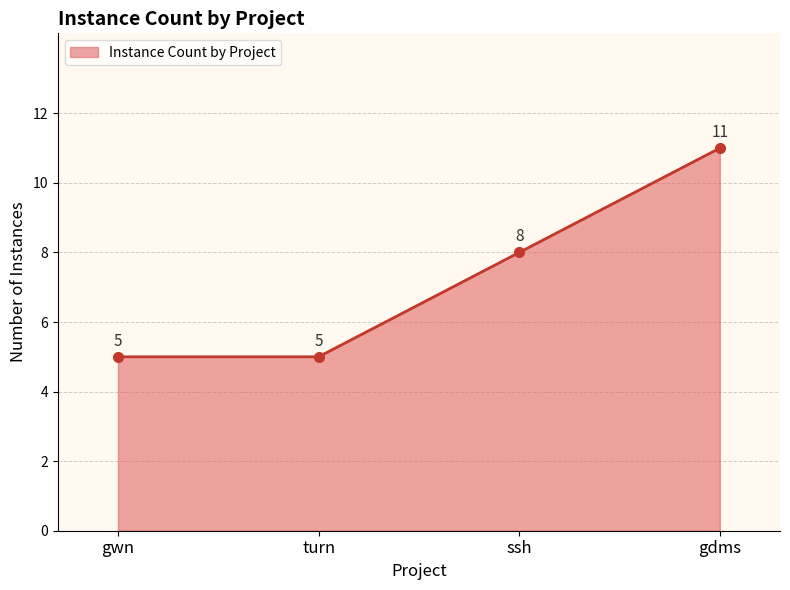

True or false: there are more than 0 points higher than both neighbors.

False